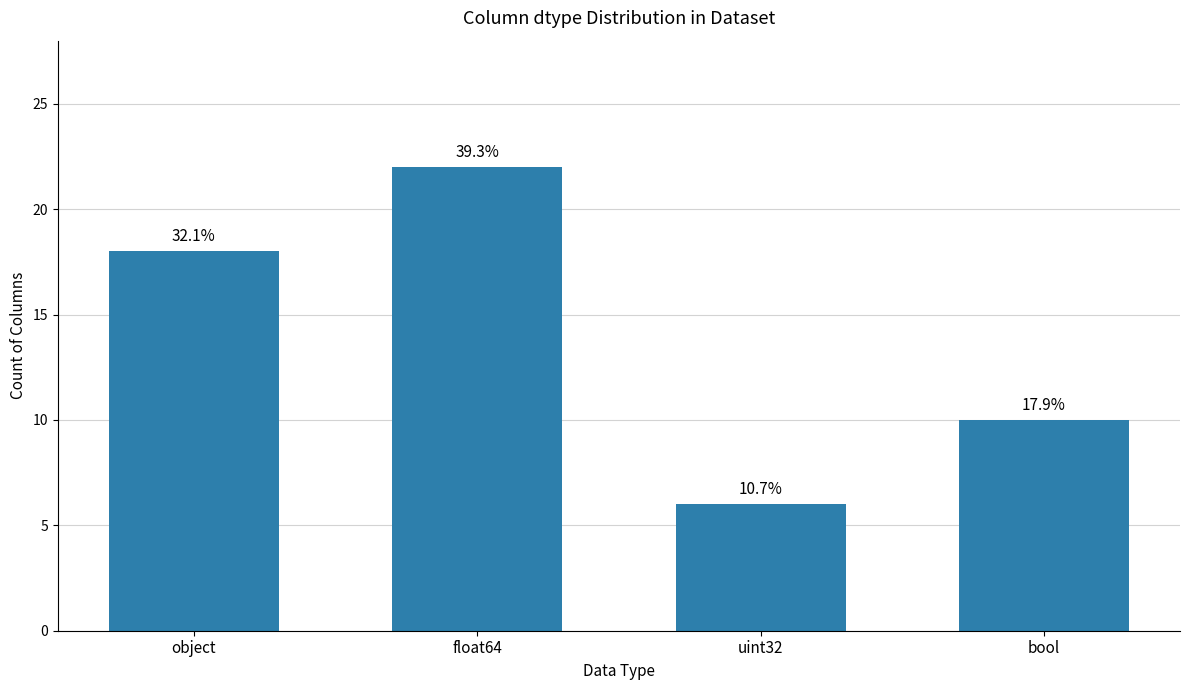

Are the bars horizontal?

No